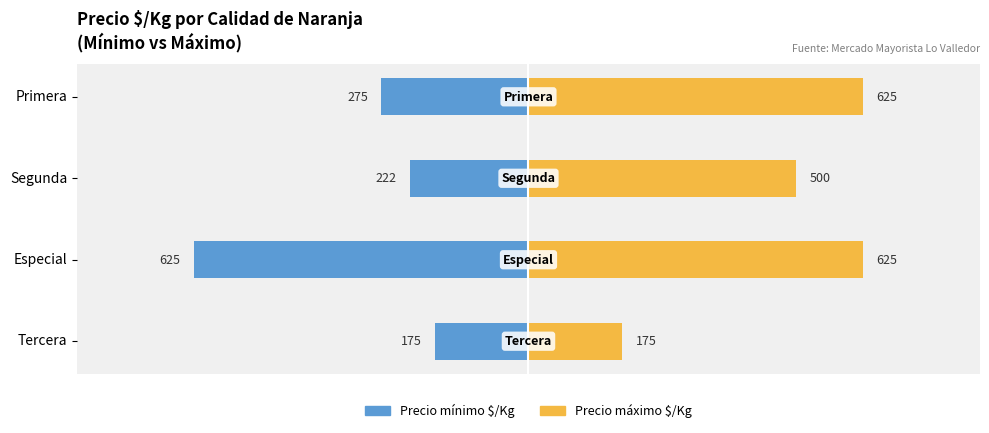

What is the value of the Precio mínimo $/Kg bar at the 4th from the left?

-275